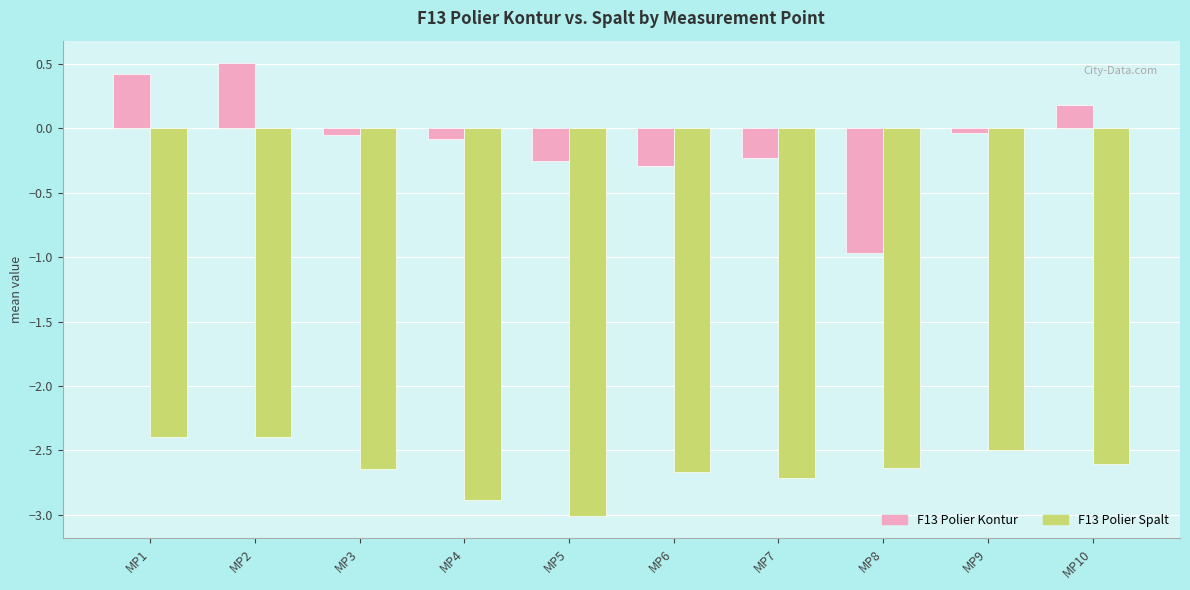

The F13 Polier Kontur series shows -1.0 at MP8. True or false?

True